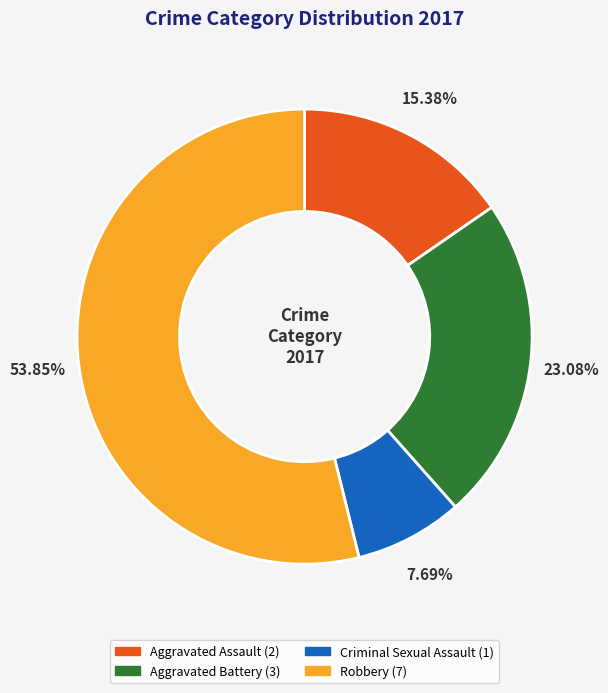

How many slices are in this pie chart?

4